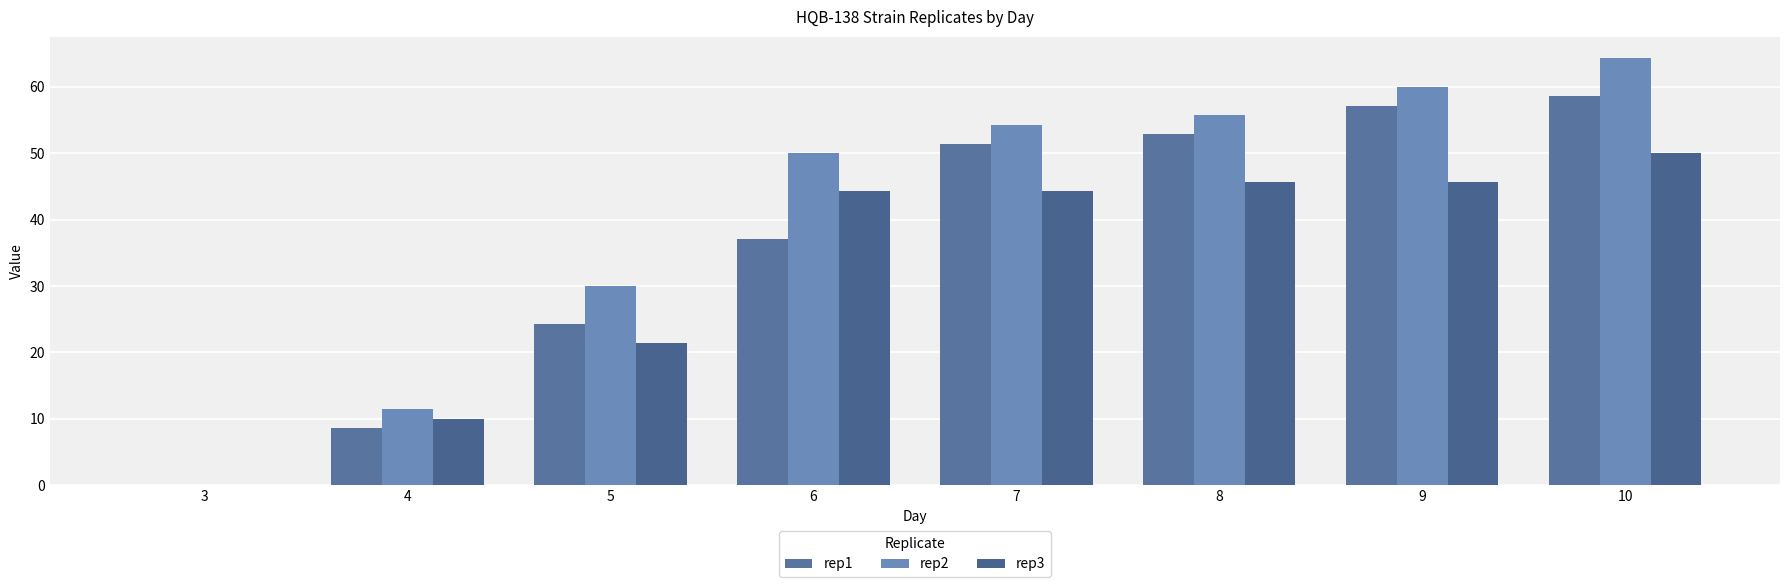

The rep3 series shows 10.0 at 4. True or false?

True